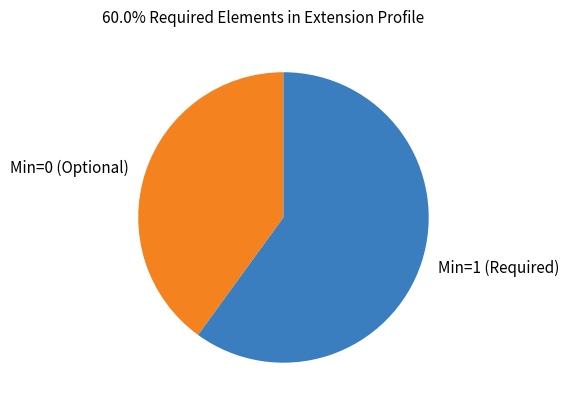

Is the sum of Min=0 (Optional) and Min=1 (Required) greater than half?

Yes